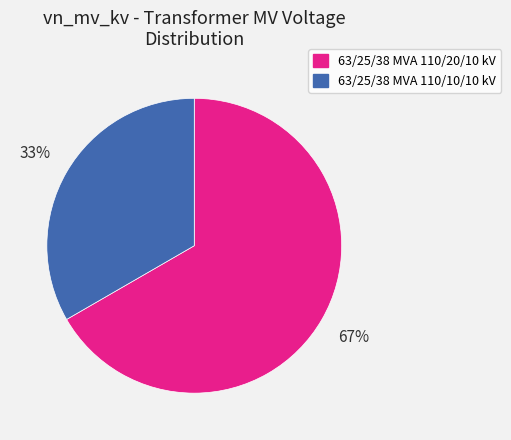

The 63/25/38 MVA 110/10/10 kV slice represents 20% of the pie. True or false?

False